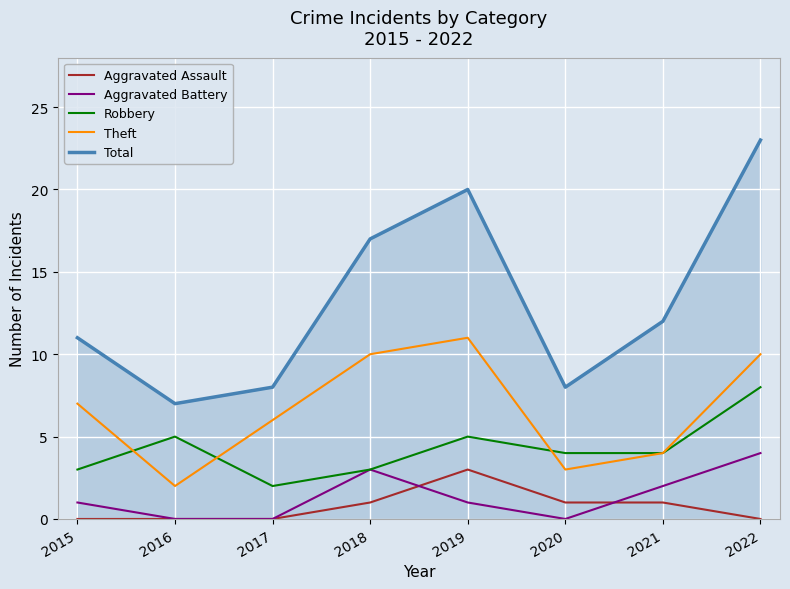

At which category is the sum across all series the highest?

2022